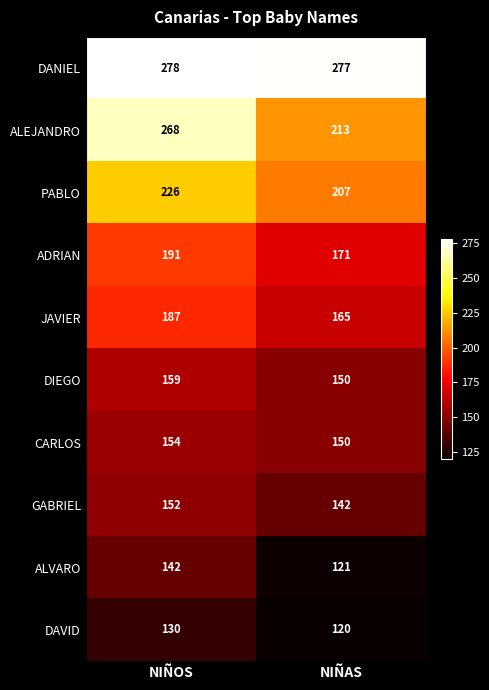

Which series has the largest total across all categories?

DANIEL